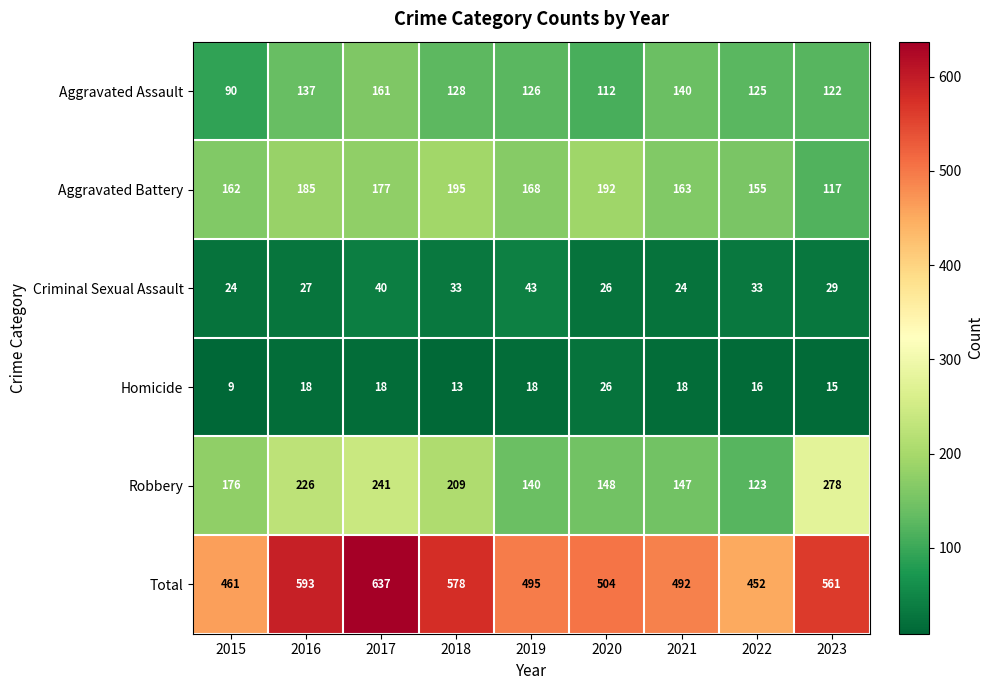

Count the number of data series in this chart.

6